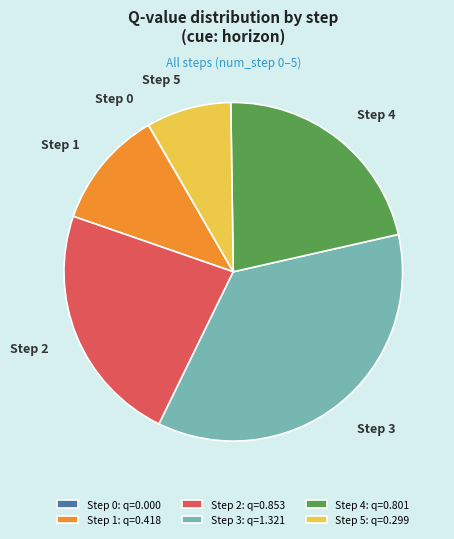

Which has a higher value, Step 5 or Step 4?

Step 4